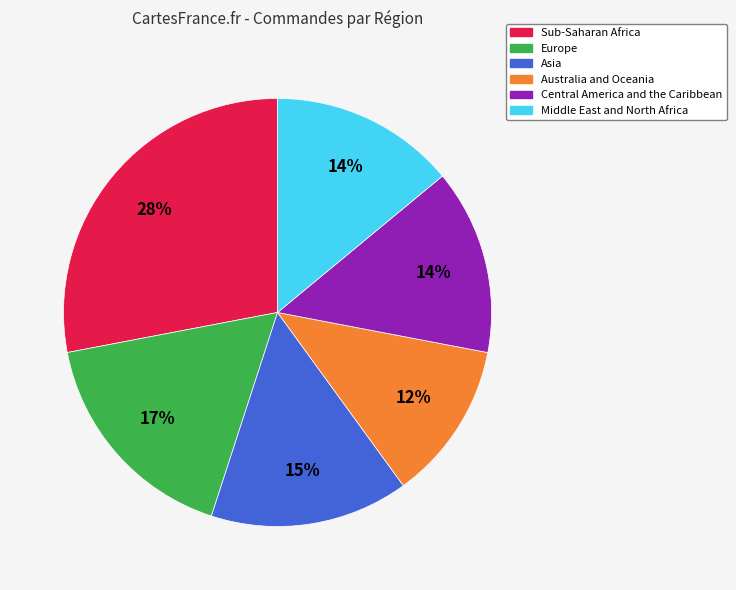

Is there any slice that represents more than half of the pie?

No